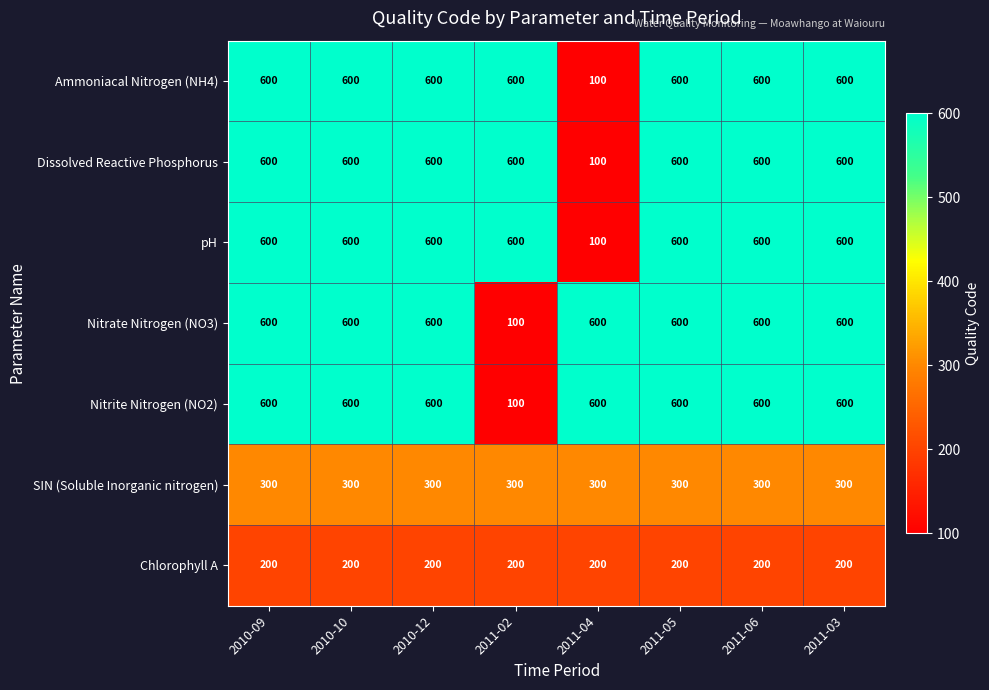

What is the difference between the highest and lowest values at 2011-02?

500